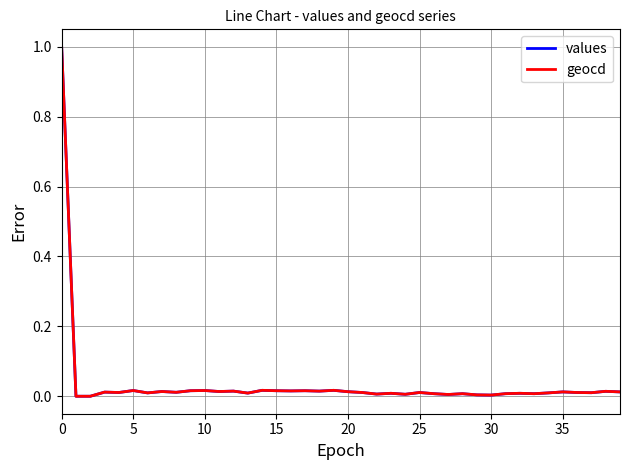

What is the maximum value for values?

1.0